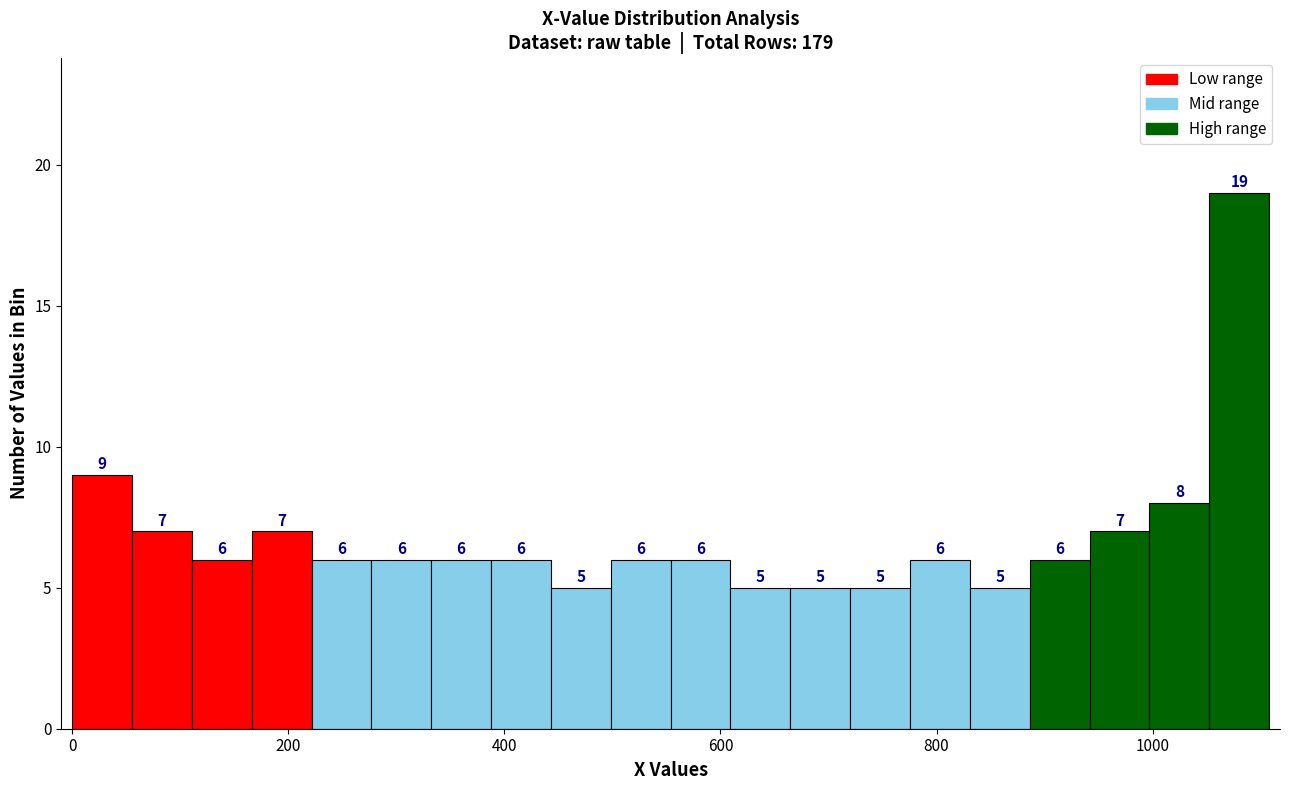

Around what value on the x-axis is the tallest bar? Give the approximate position of its centre, as read against the axis.

1080